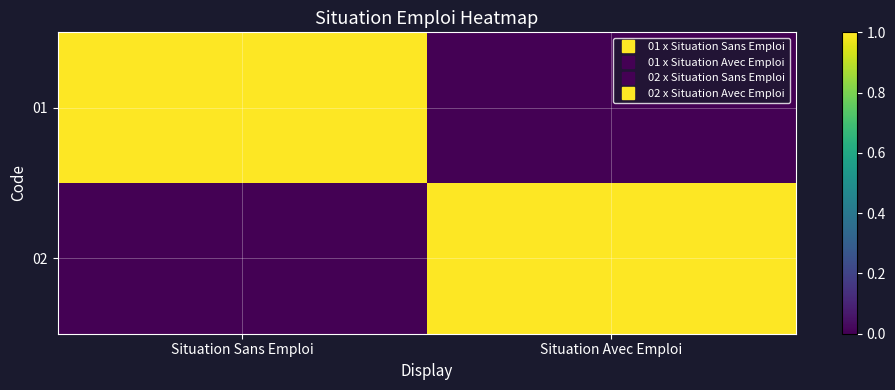

What is the total value across all series at Situation Avec Emploi?

1